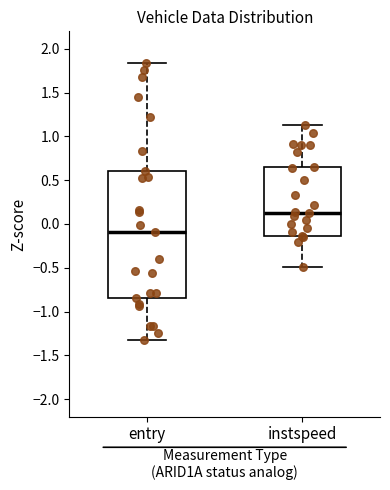

Reading left to right, transcribe this box plot: for each box, give where its median line is, the range the box spans, and where its two whiskers end, as read against the y-axis. The values are not printed on the chart, so give them approximately, as read against the axis.

entry: median -0.10, box -0.85 to 0.60, whiskers -1.30 to 1.85
instspeed: median 0.15, box -0.15 to 0.65, whiskers -0.50 to 1.15